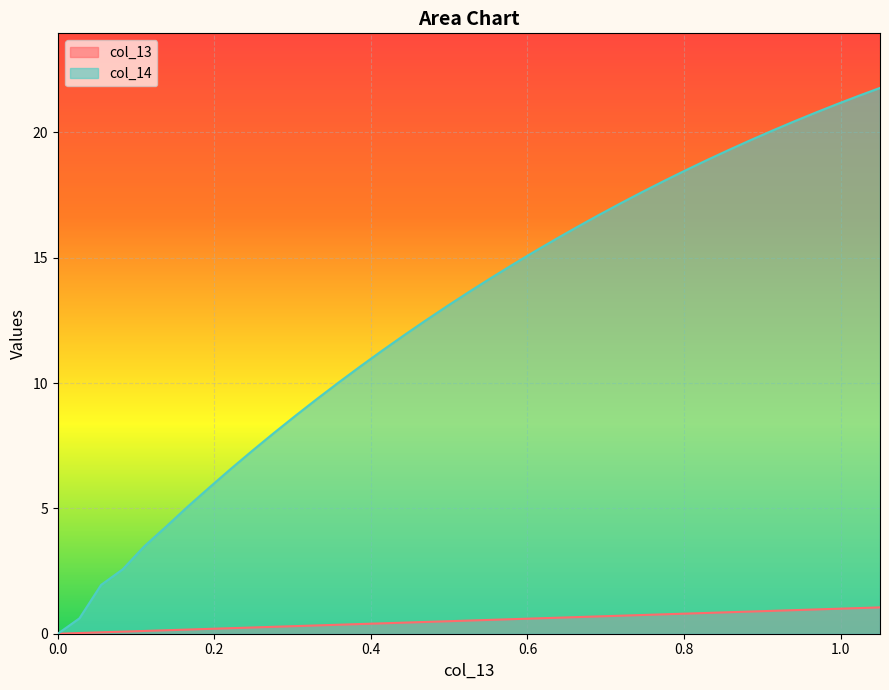

Does the chart display data point markers on the line(s)?

No